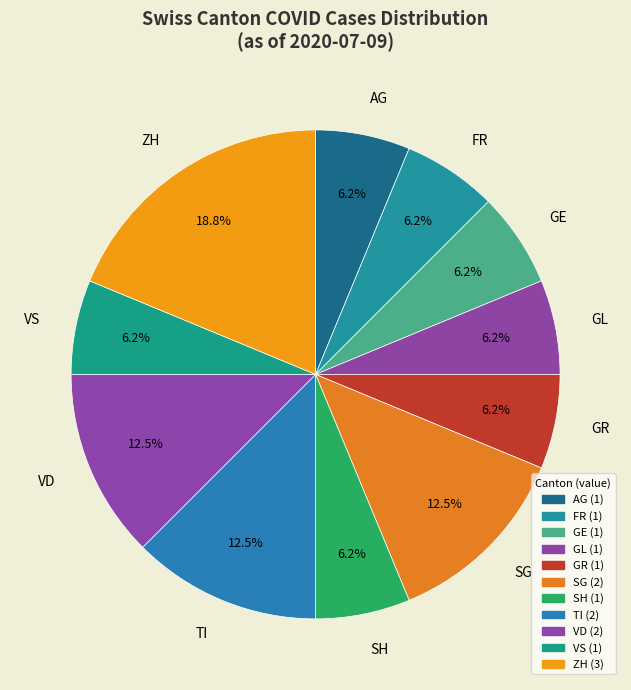

Count the number of slices in the pie.

11